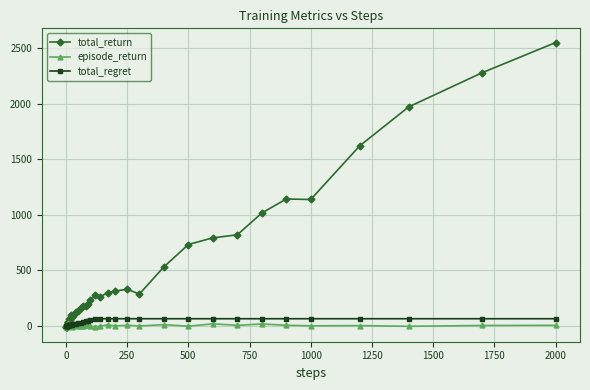

How many values in the episode_return series are below 2?

19